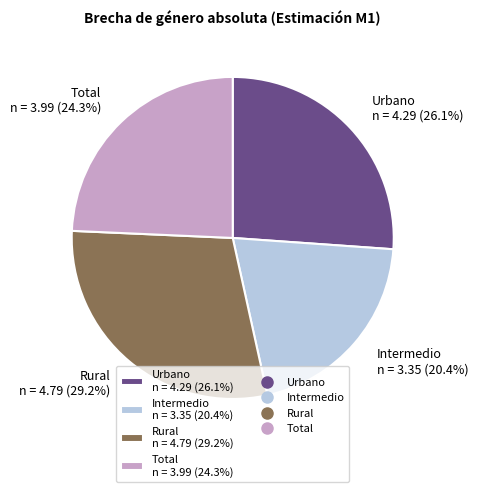

Which category has the biggest portion of the pie?

Rural